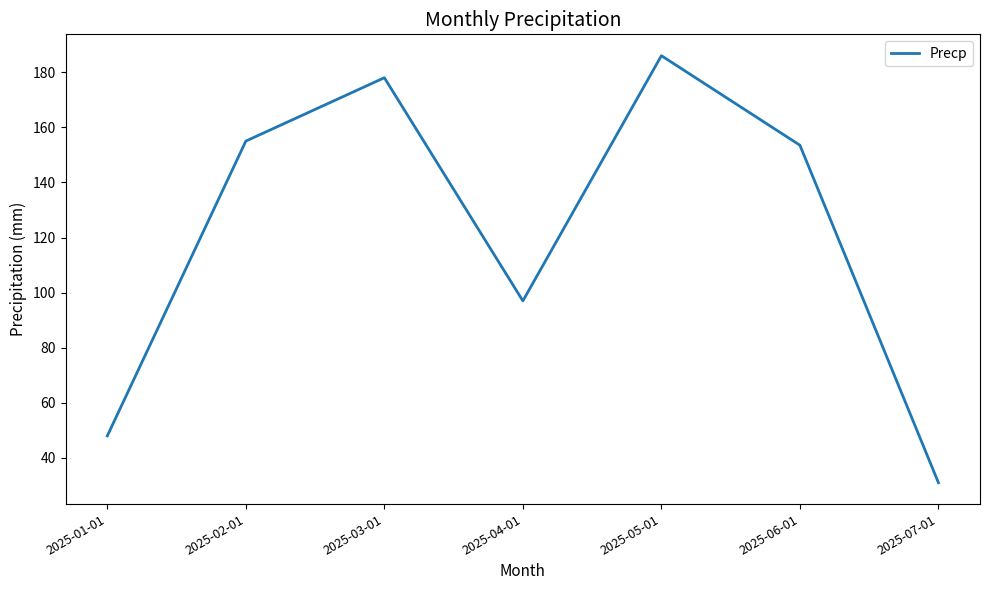

True or false: there are more than 2 points higher than both neighbors.

False